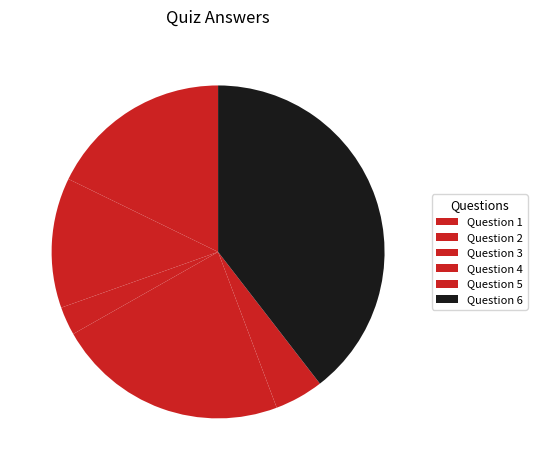

Combined, what portion of the pie is Question 1 and Question 3?

20.6%